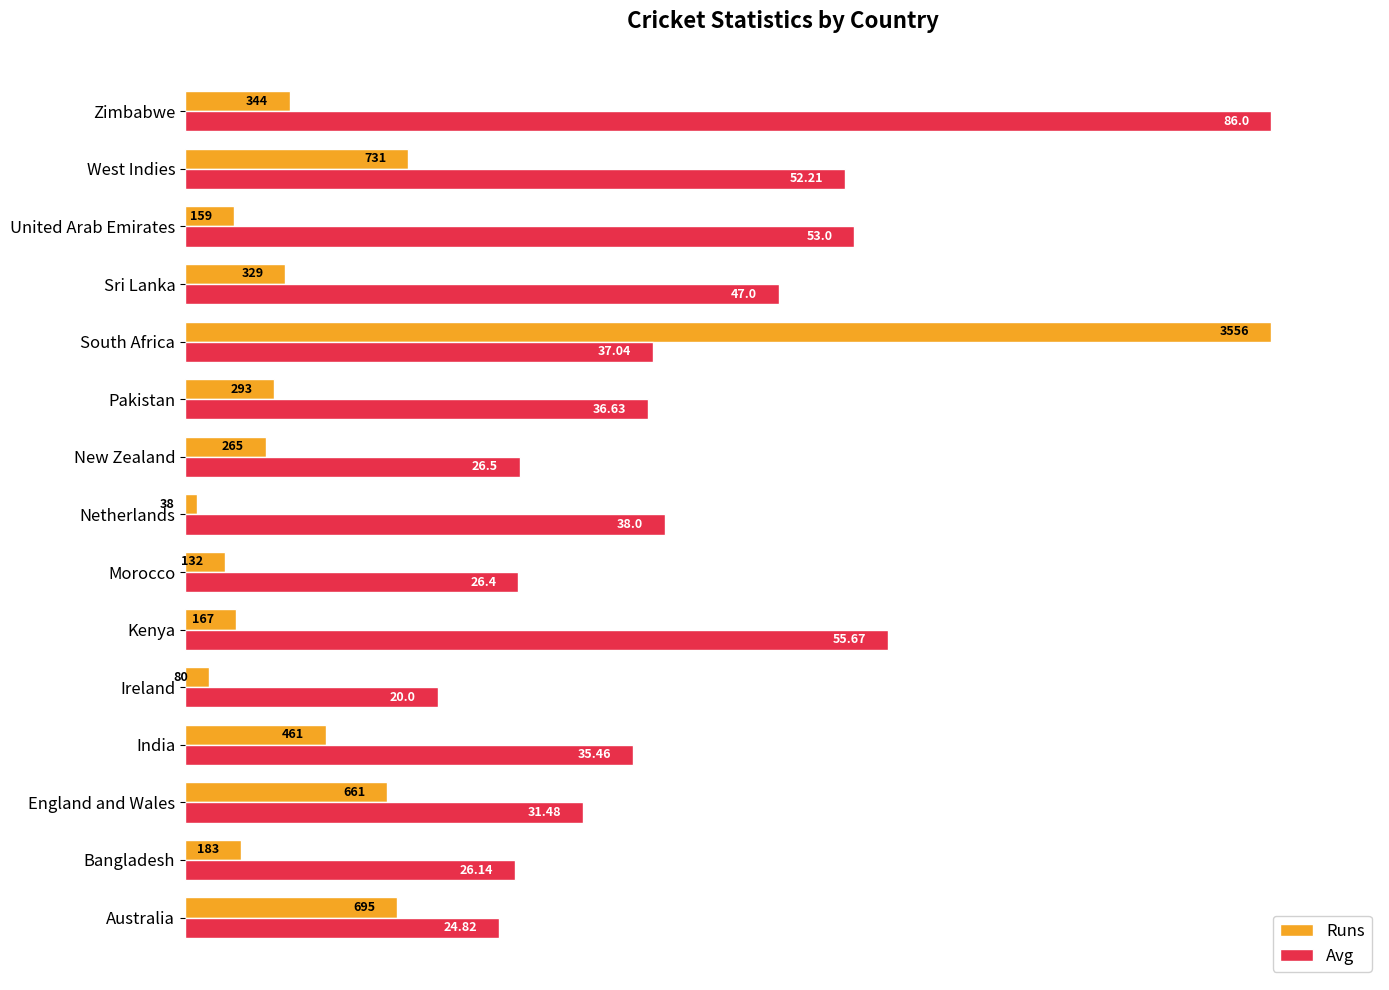

What are all the series names shown in the legend?

Runs, Avg